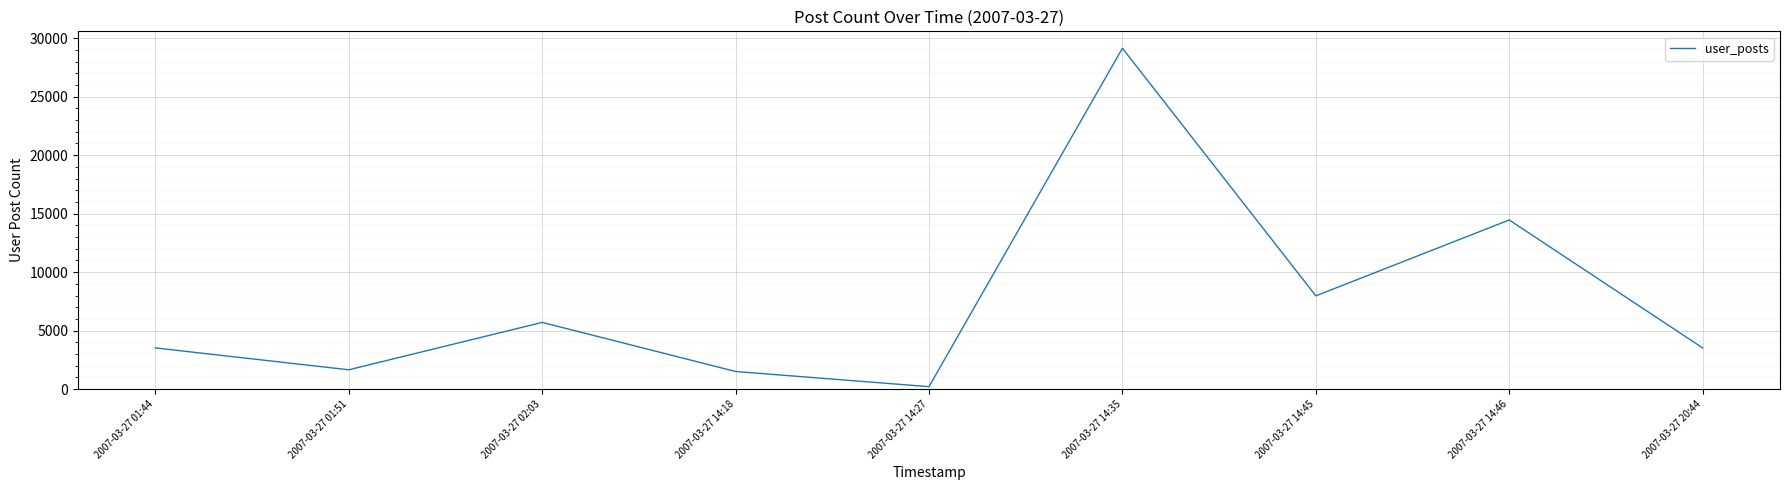

What is the difference between the second highest and minimum values?

14246